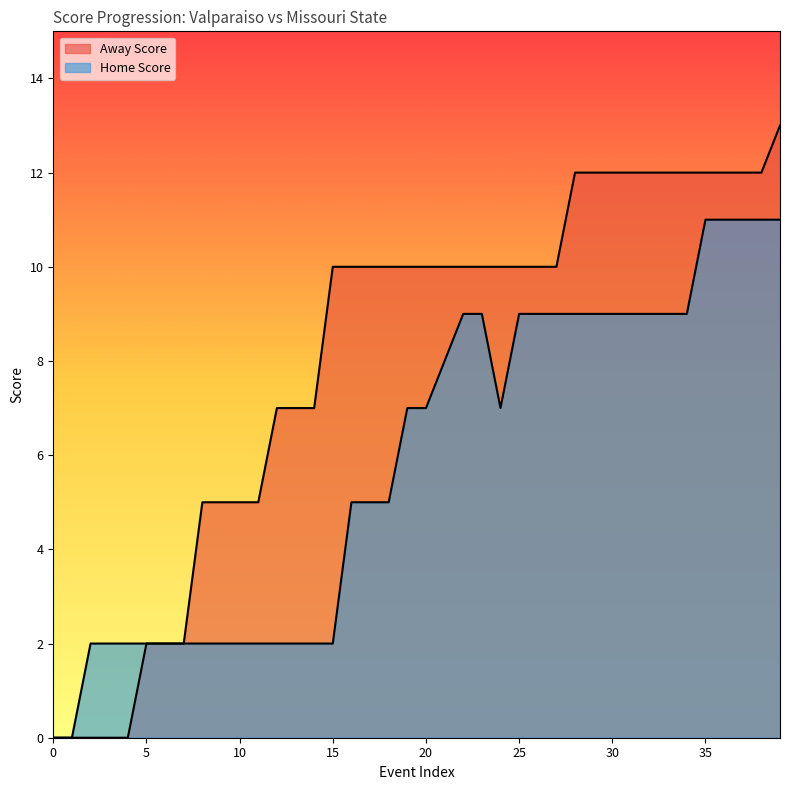

True or false: Away Score and Home Score intersect in this chart.

False